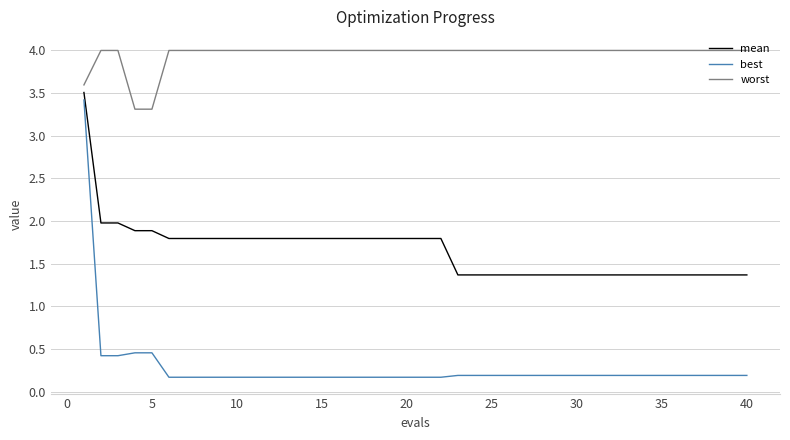

What is the smallest value displayed?

0.2